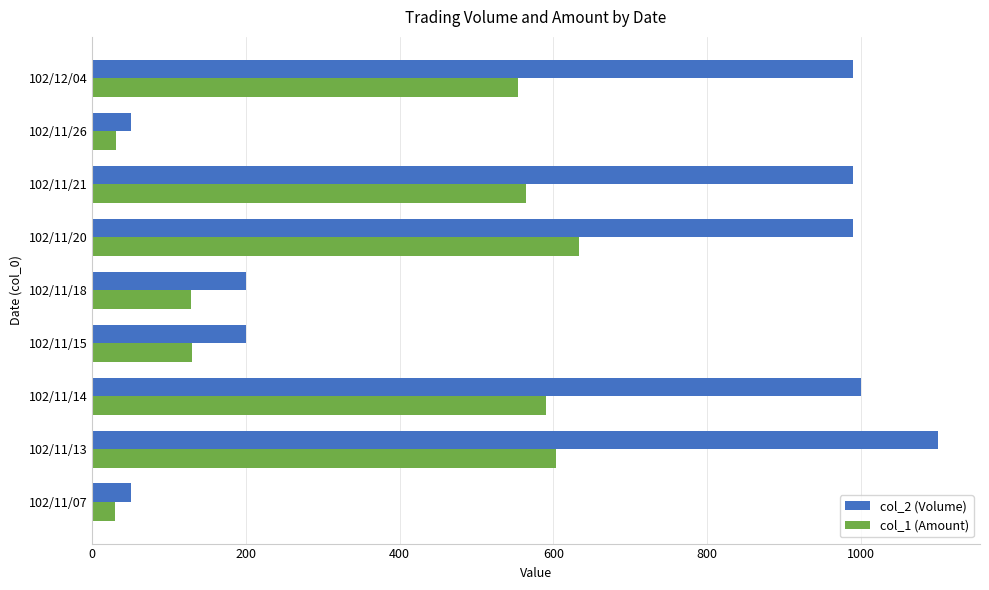

What are all the series names shown in the legend?

col_2 (Volume), col_1 (Amount)